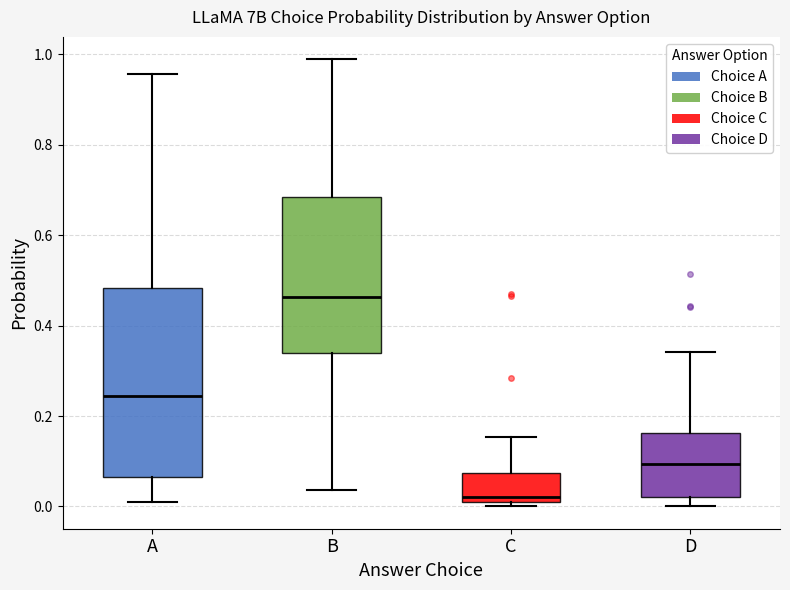

Which box's median line is the lowest?

C